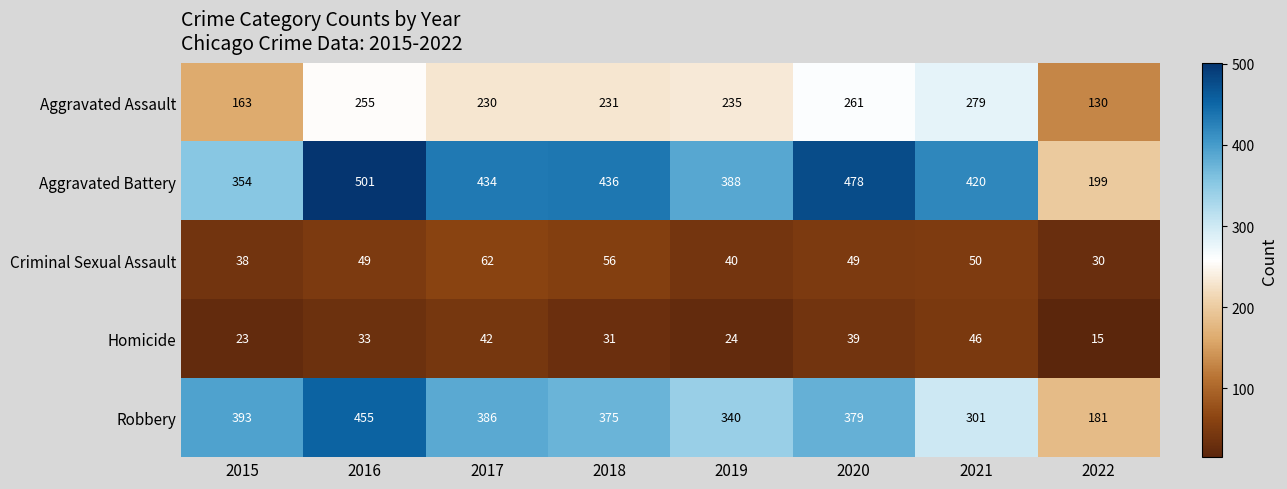

What is the minimum value for Criminal Sexual Assault?

30